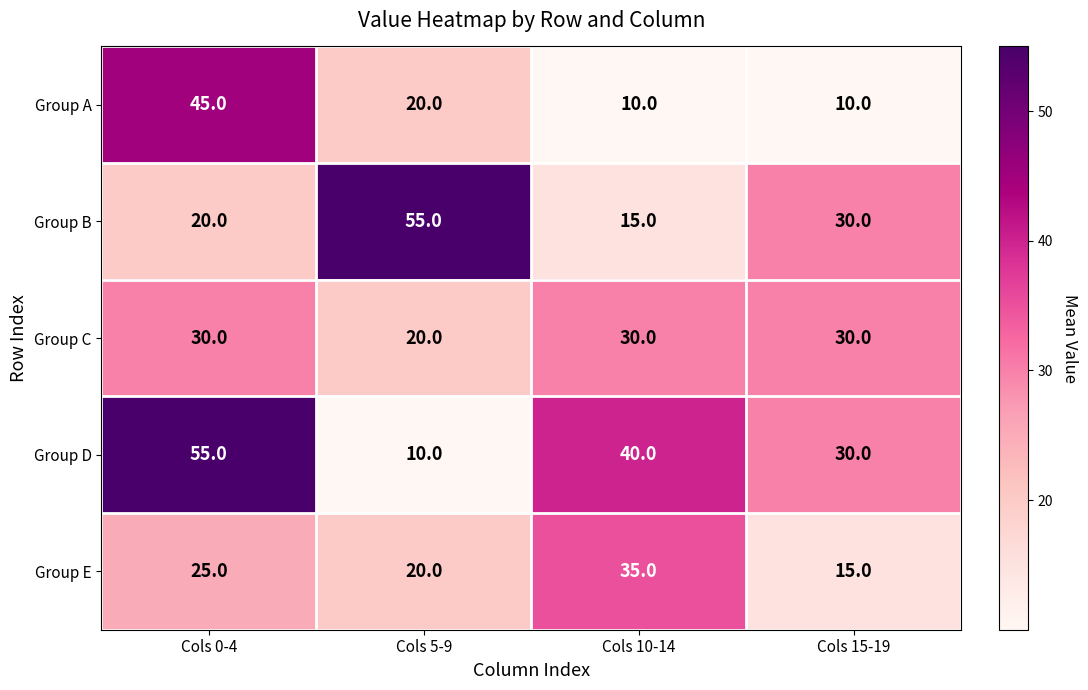

What is the difference between the maximum and minimum values in the Group E series?

20